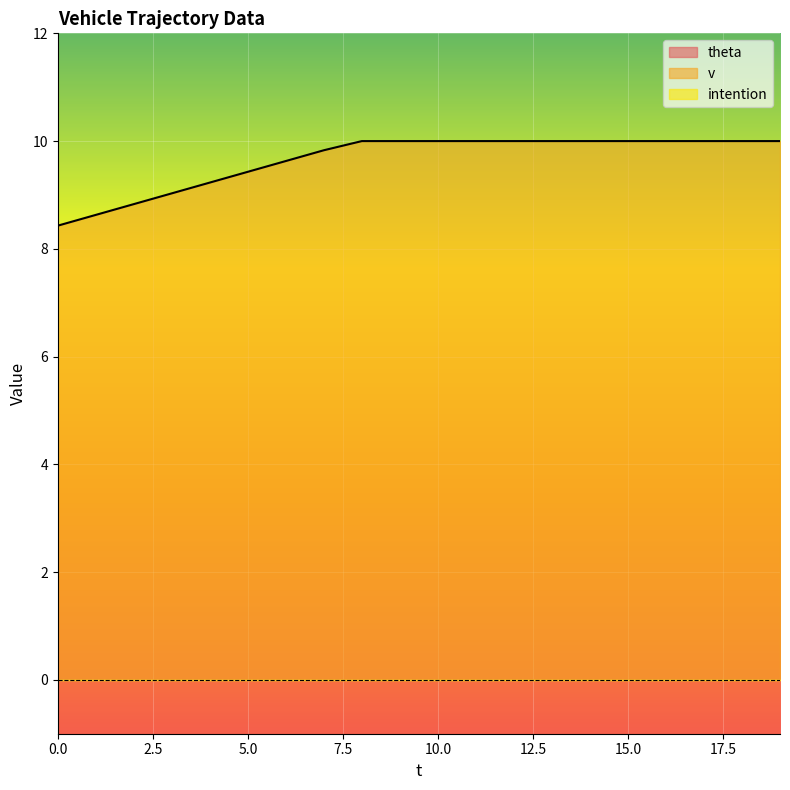

What is the lowest value of the v series?

8.4